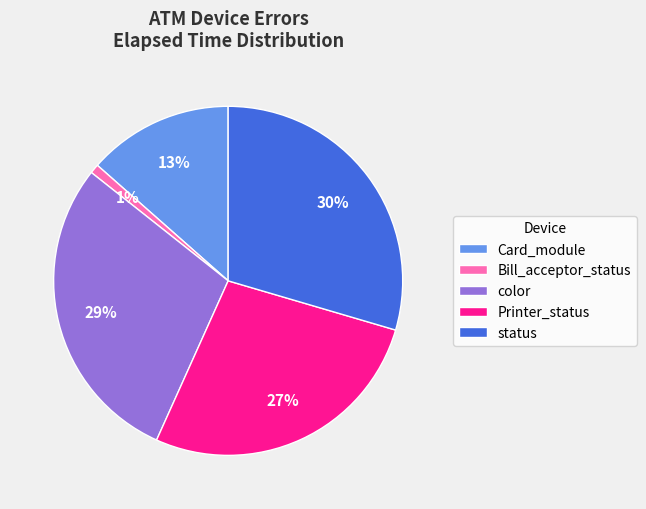

Approximately how many times larger is the value at status compared to Printer_status?

1.1